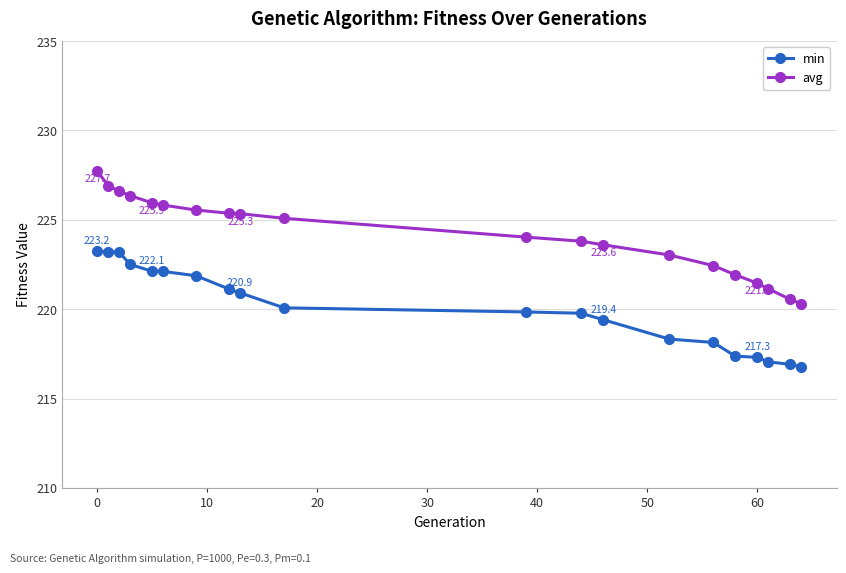

What is the sum of all avg values?

4483.0